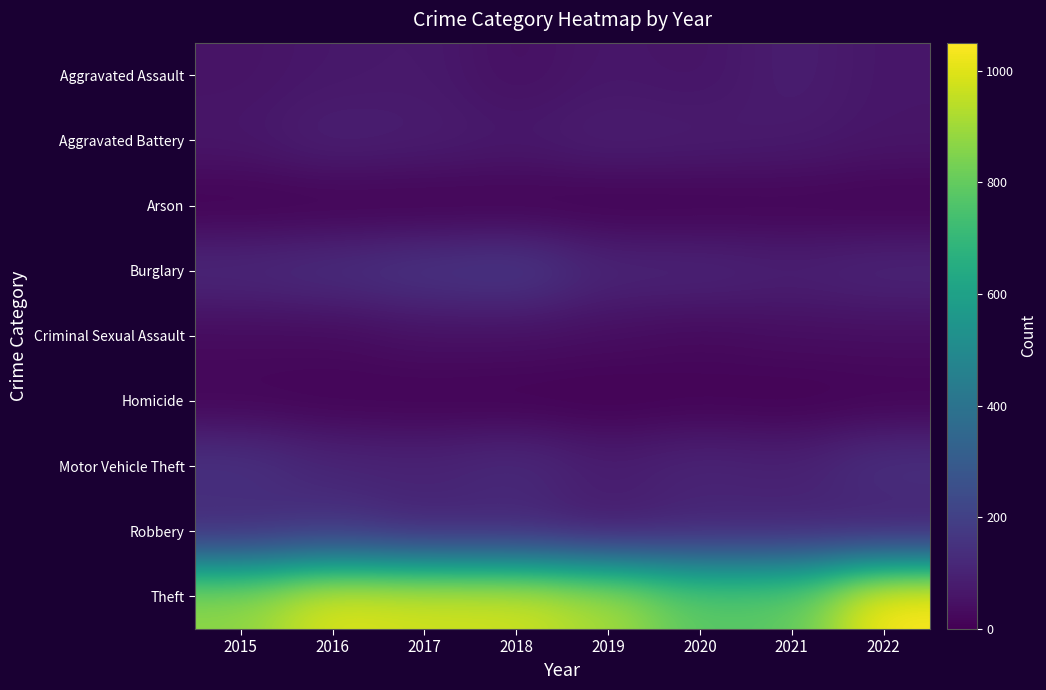

Between 2018 and 2020, which series saw the biggest shift?

Theft